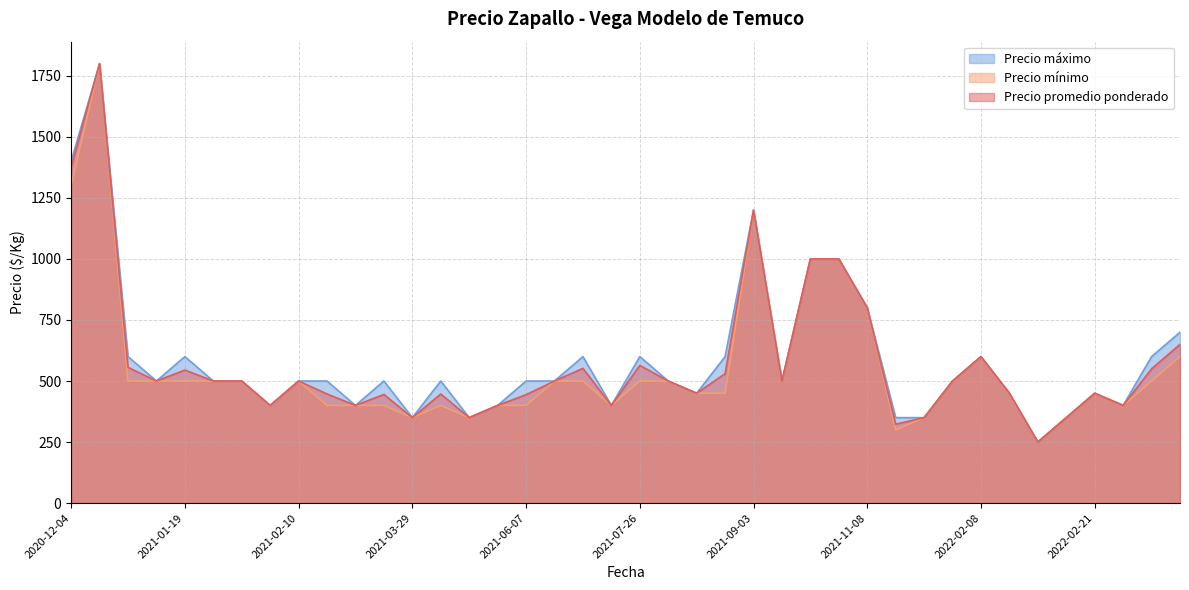

Where is Precio promedio ponderado nearest to the value 1025?

2021-10-08